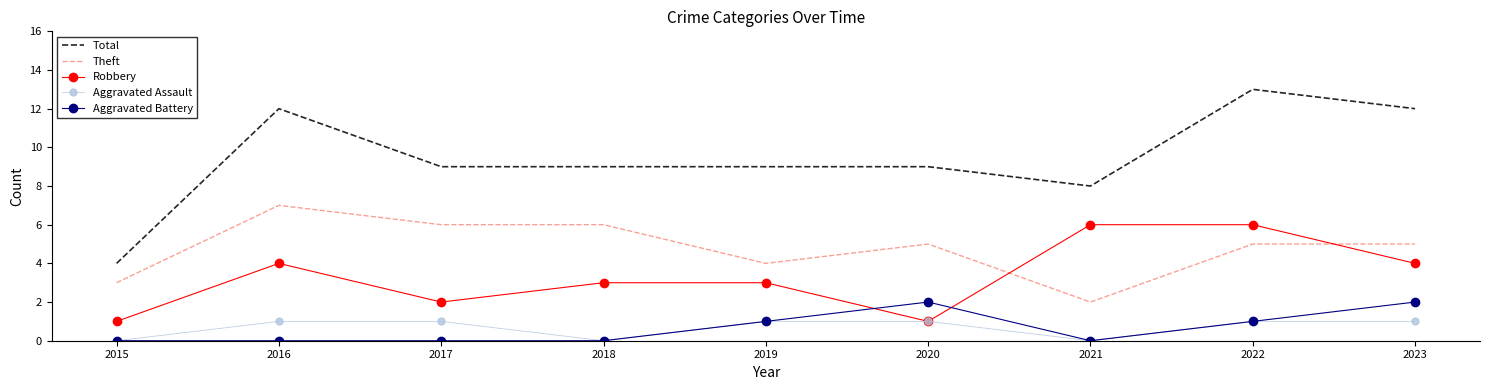

The Aggravated Assault series shows -1 at 2021. True or false?

False